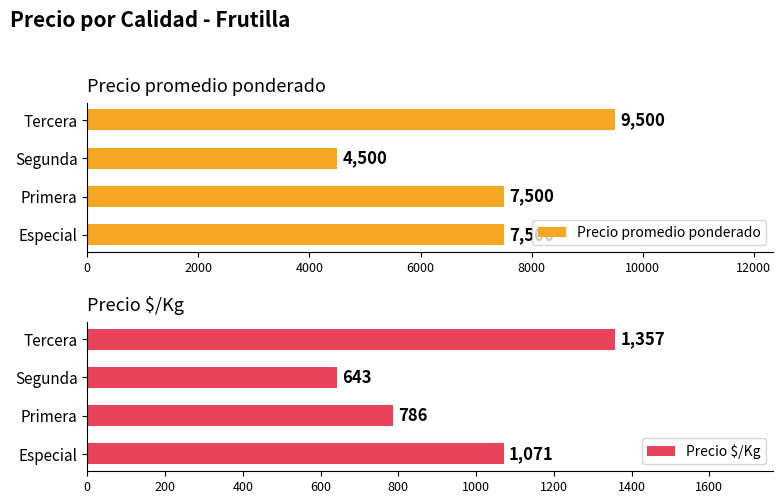

How many categories are shown in the chart?

4